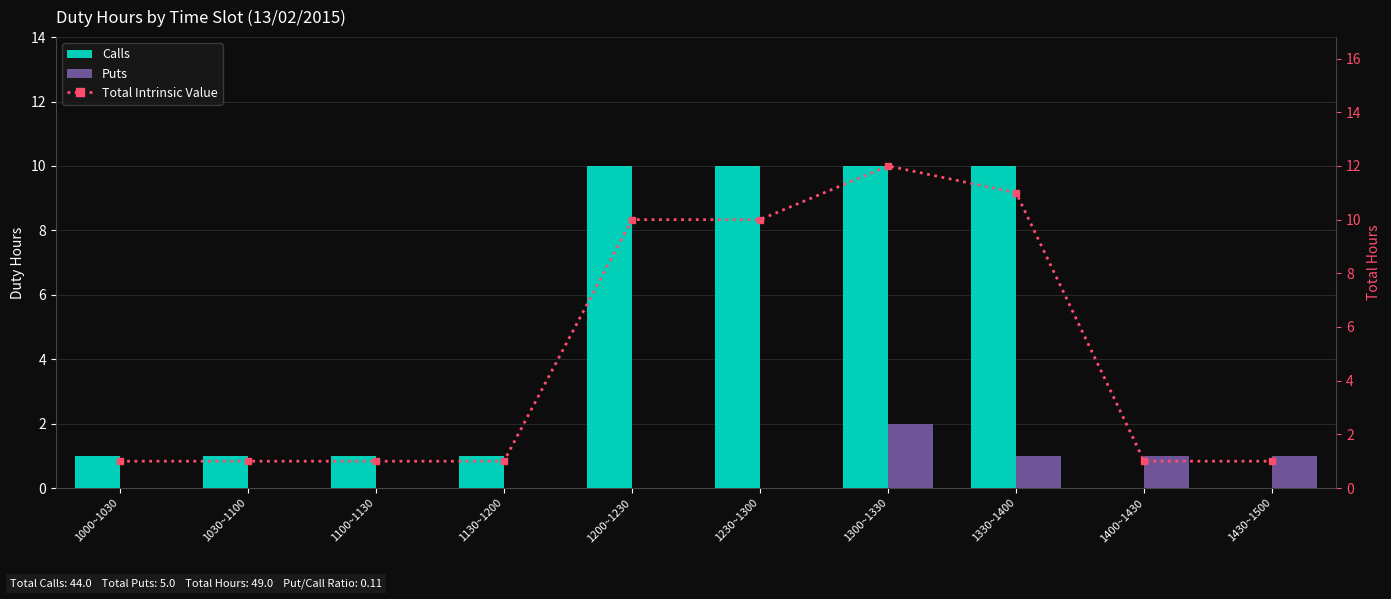

What is the sum of all Puts values?

5